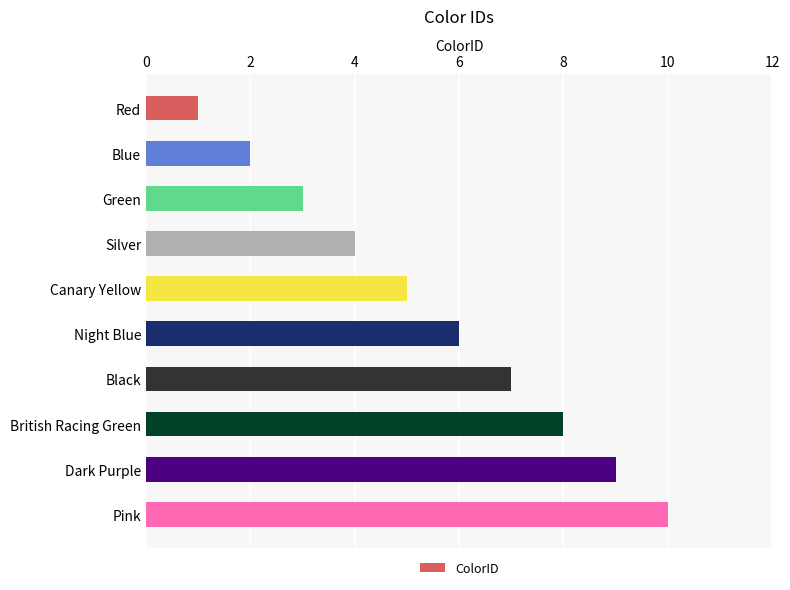

True or false: the data shows 5 at Canary Yellow.

True